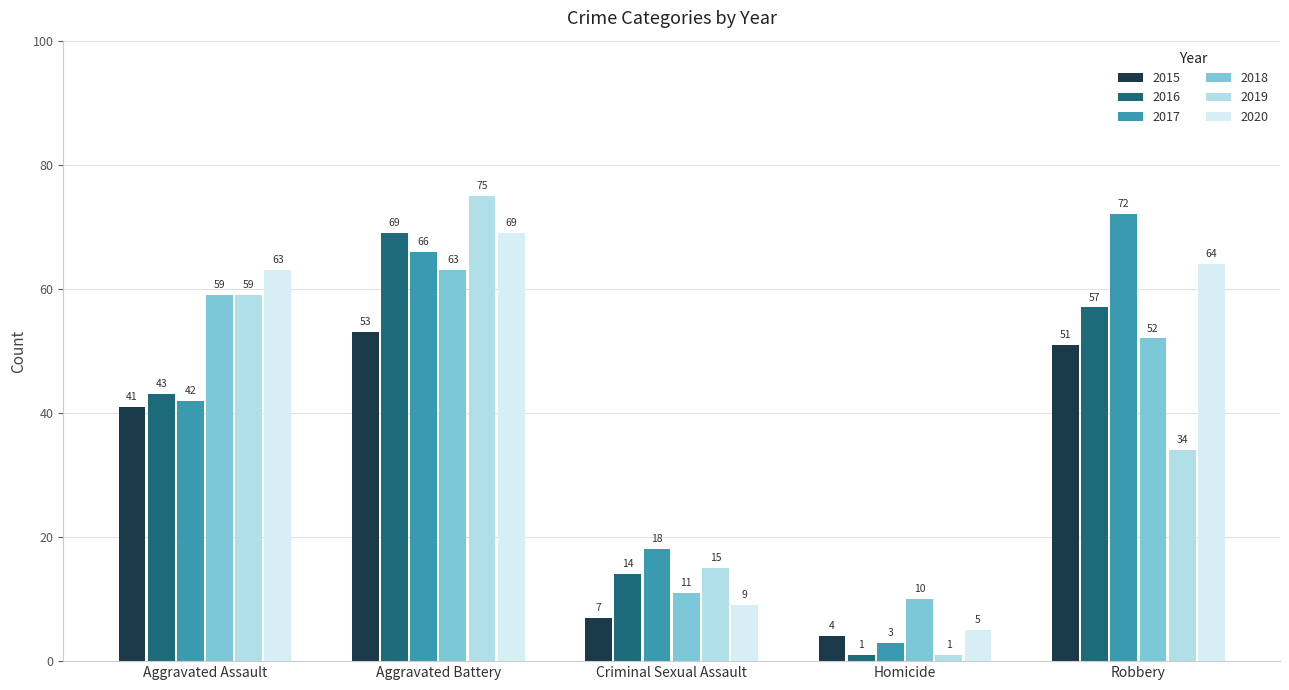

Rank the series at Criminal Sexual Assault from lowest to highest value.

2015, 2020, 2018, 2016, 2019, 2017